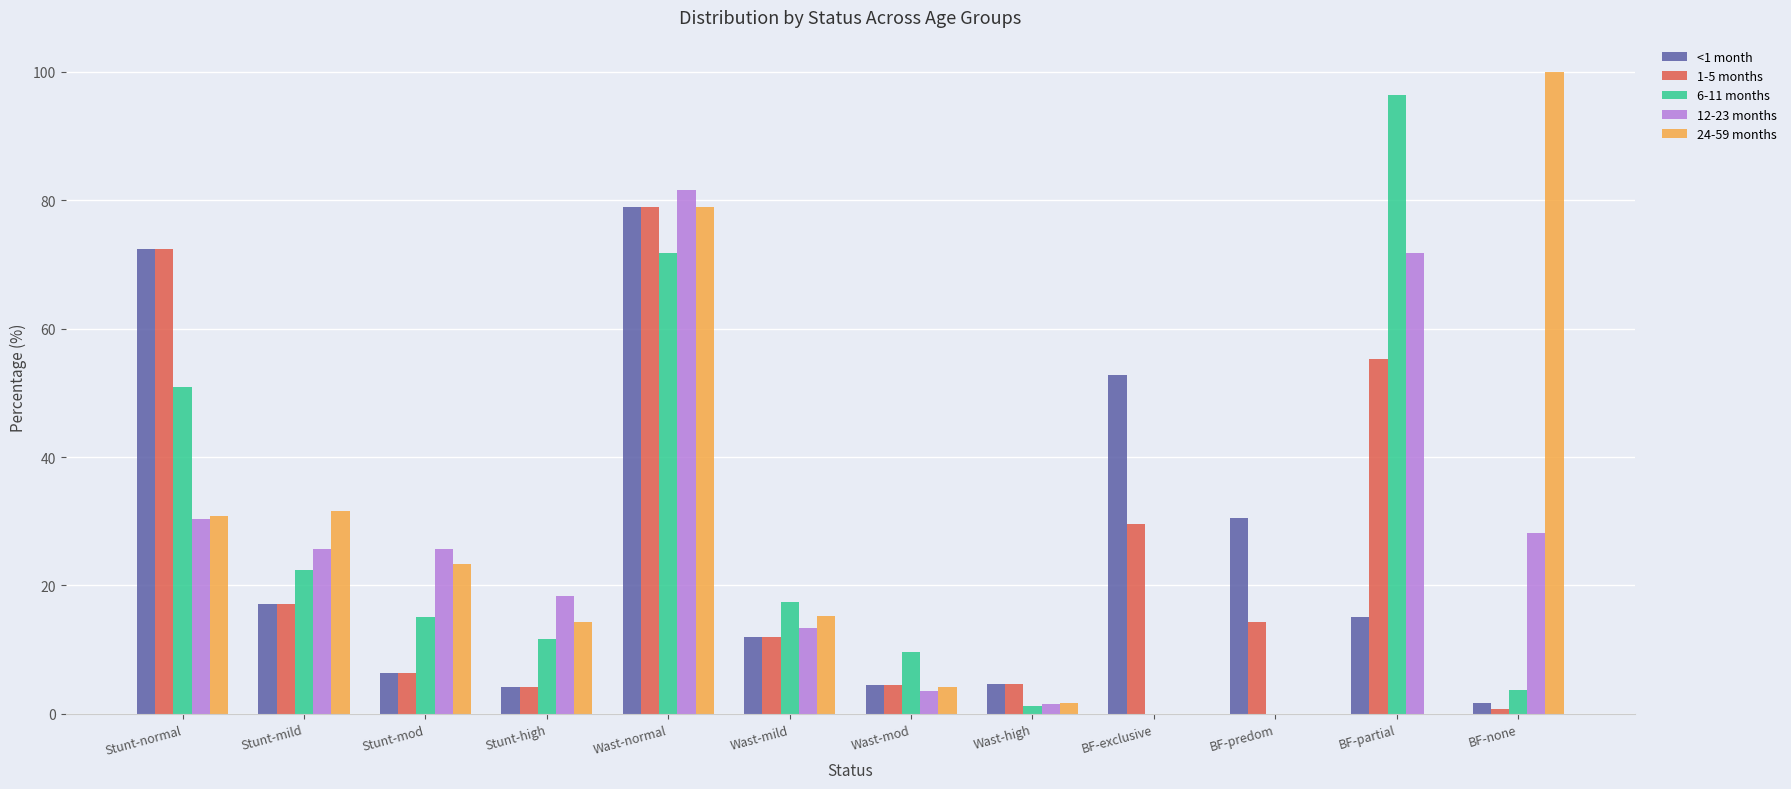

Where does the <1 month series first go above 15?

Stunt-normal